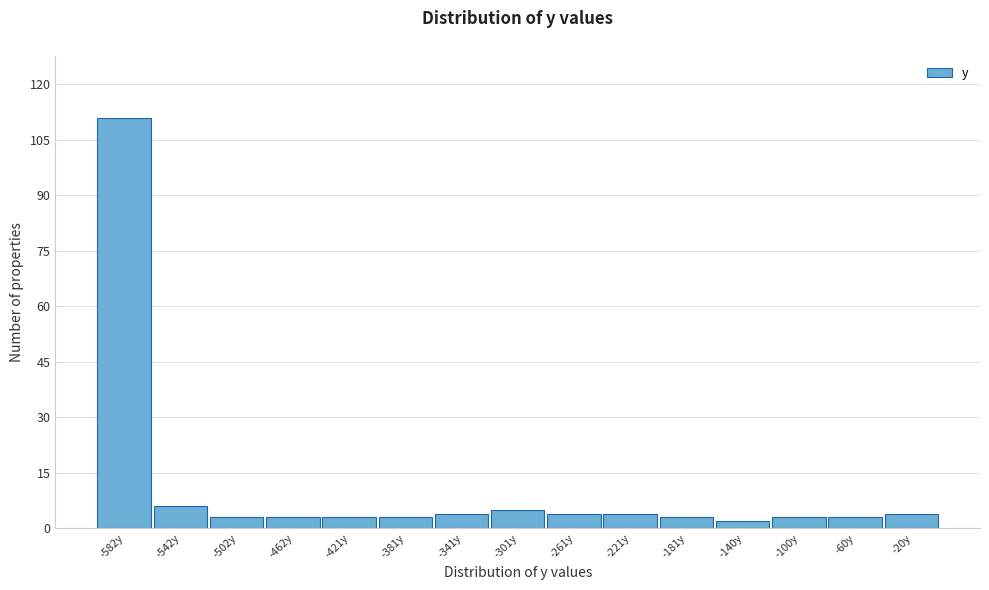

Over which range of the x-axis is the bar tallest?

-600 to -560